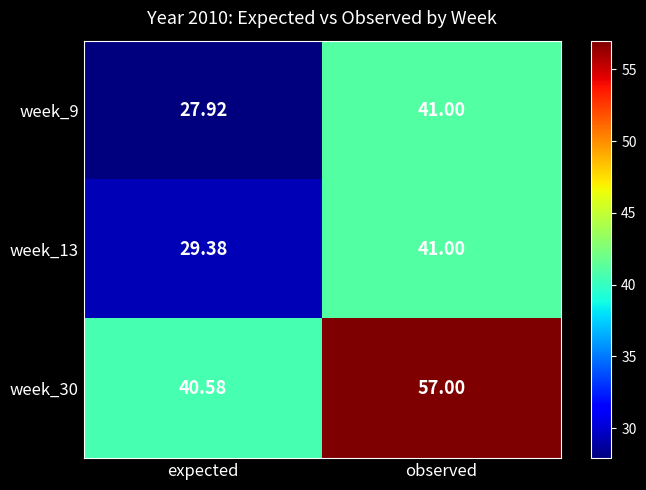

At which label does week_30 reach its peak?

observed